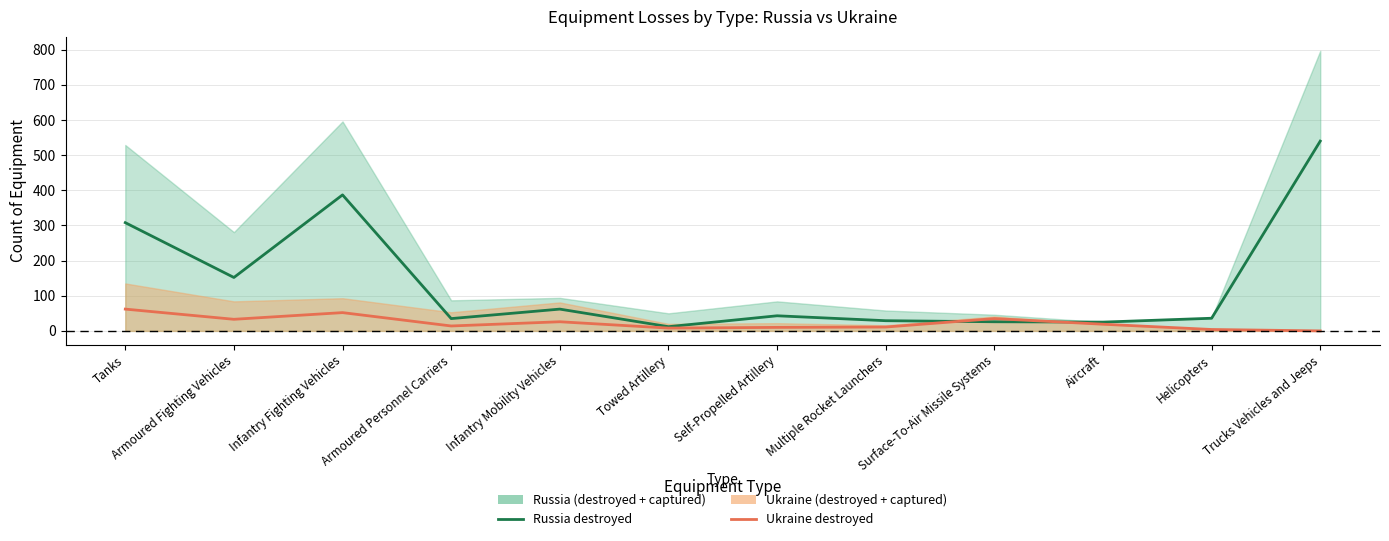

Is the value of Ukraine destroyed at Infantry Mobility Vehicles greater than the value of Russia destroyed at Towed Artillery?

Yes